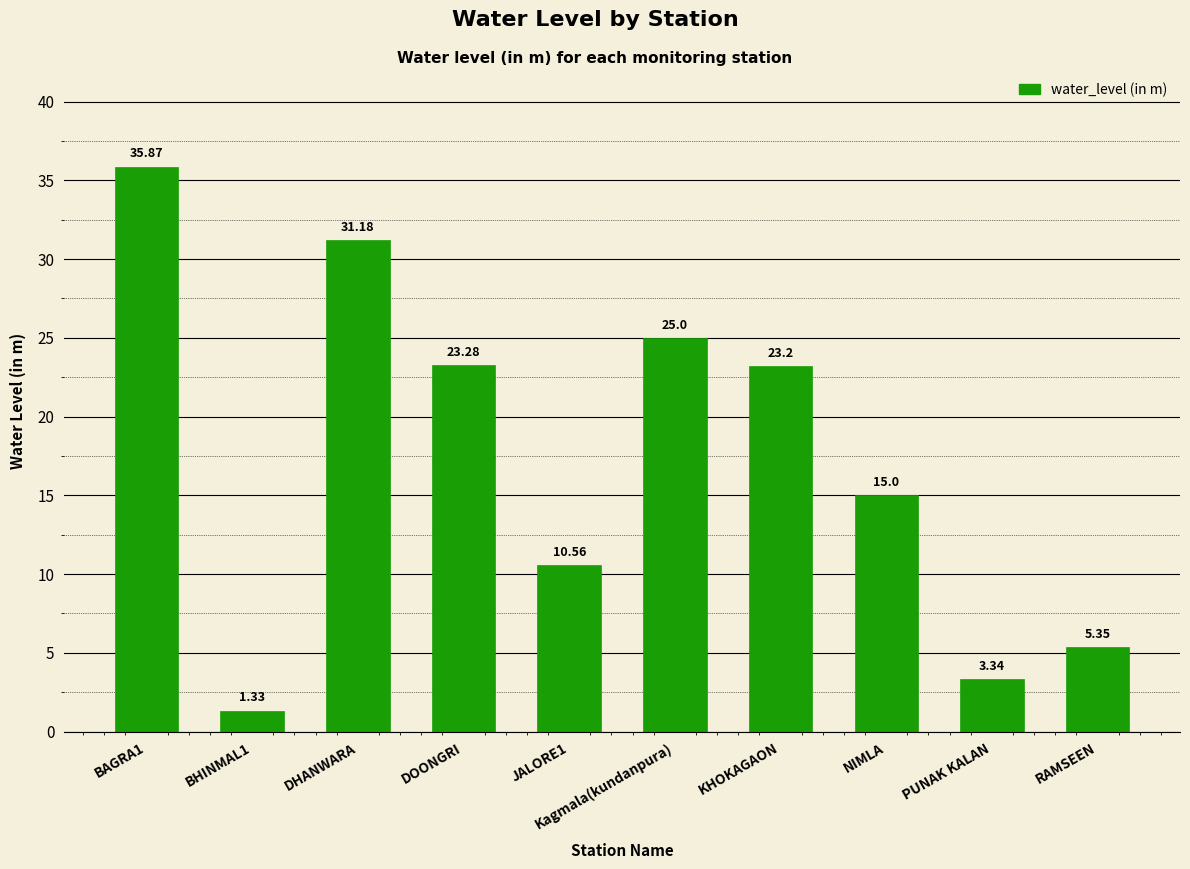

Between DHANWARA and BHINMAL1, which is larger?

DHANWARA